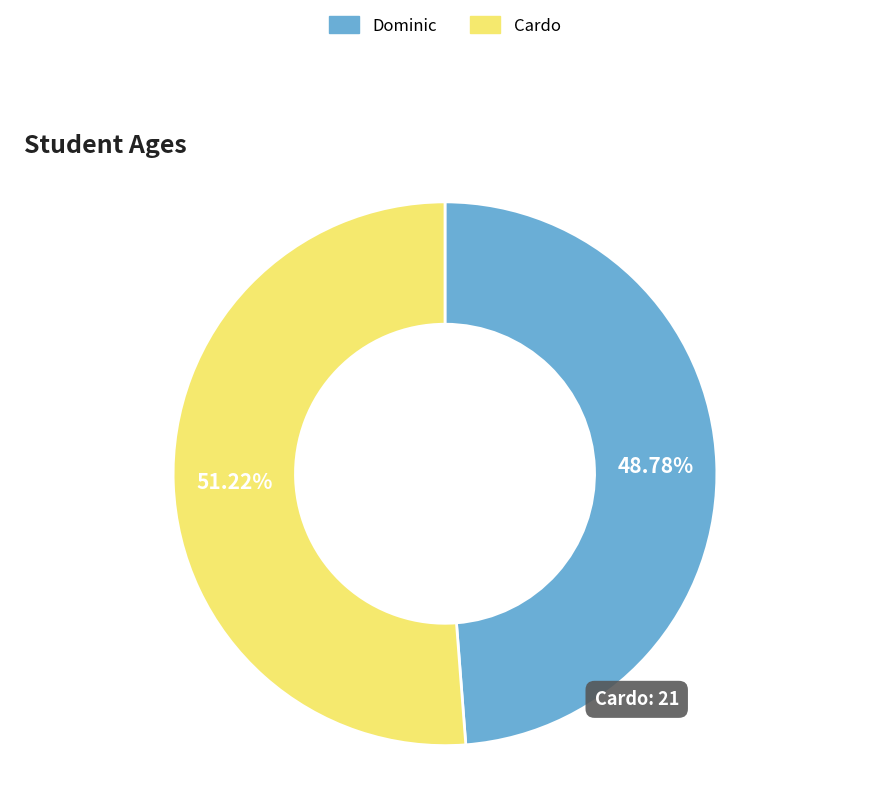

Which slice represents more than half of the pie?

Cardo